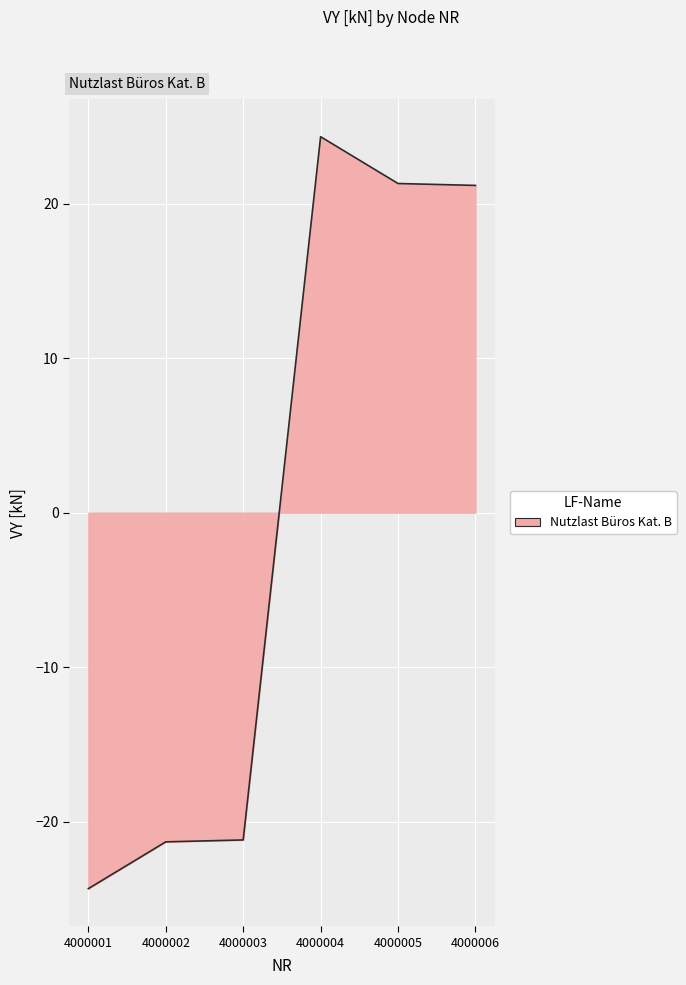

What value does the data have at 4000004?

24.3